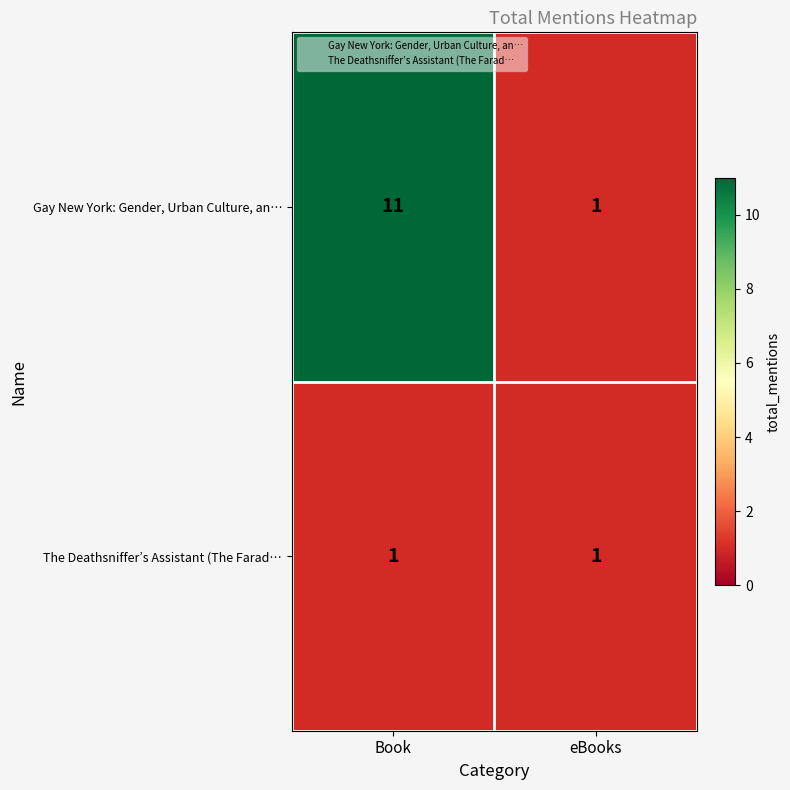

How many distinct data groups are displayed?

2